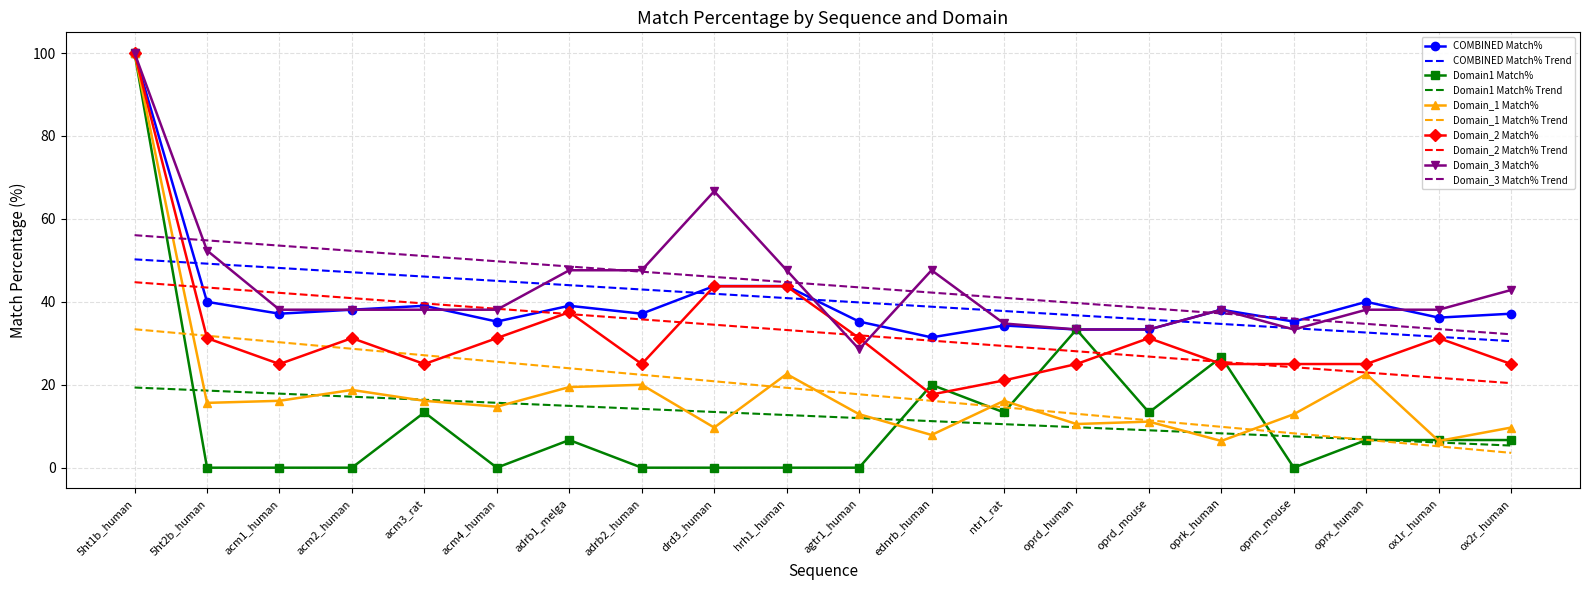

What is the minimum value for Domain_1 Match% Trend?

3.6